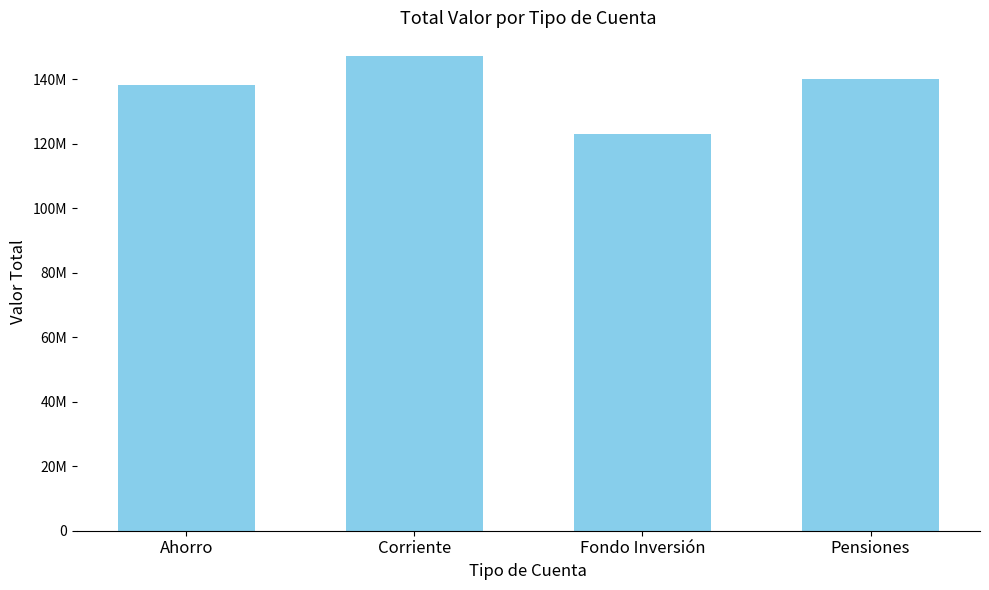

Rank the categories by value from lowest to highest.

Fondo Inversión, Ahorro, Pensiones, Corriente